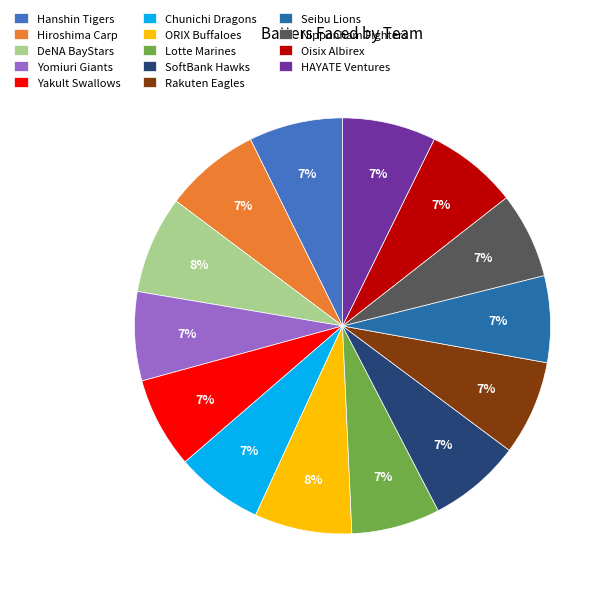

Is there any slice that represents more than half of the pie?

No